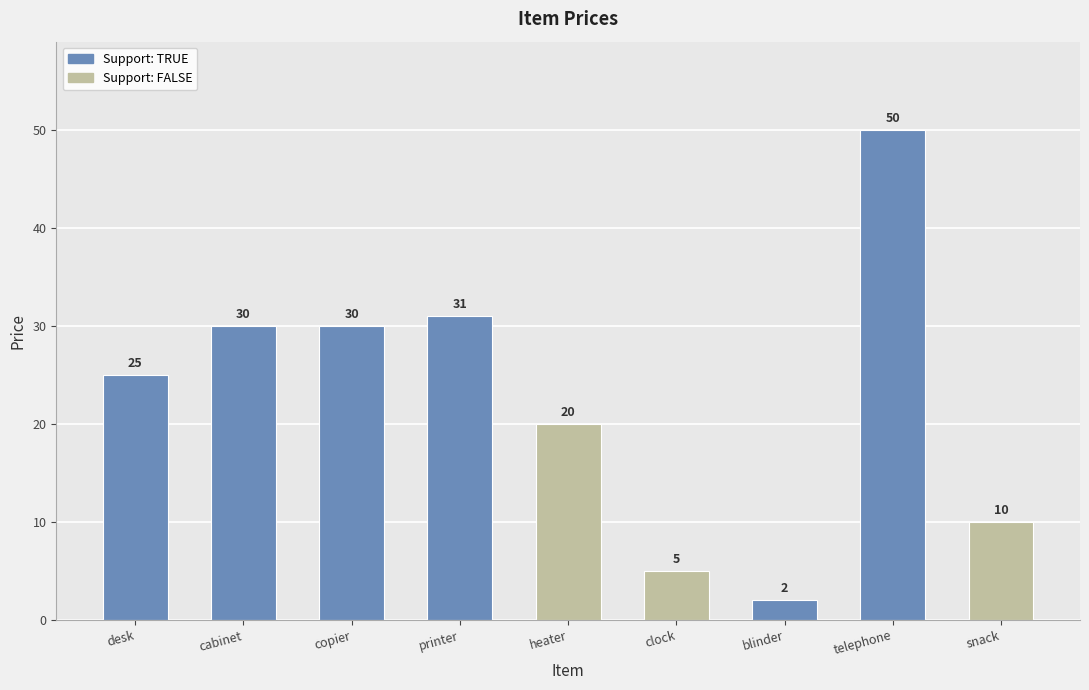

Which label corresponds to the smallest value in the chart?

blinder